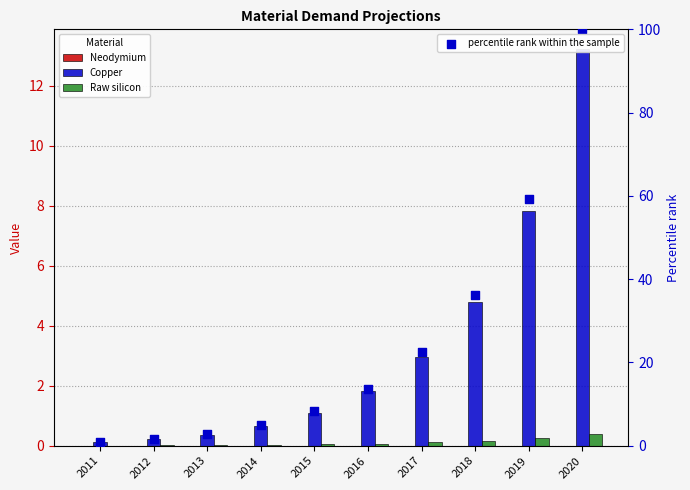

Which series has the largest total across all categories?

percentile rank within the sample